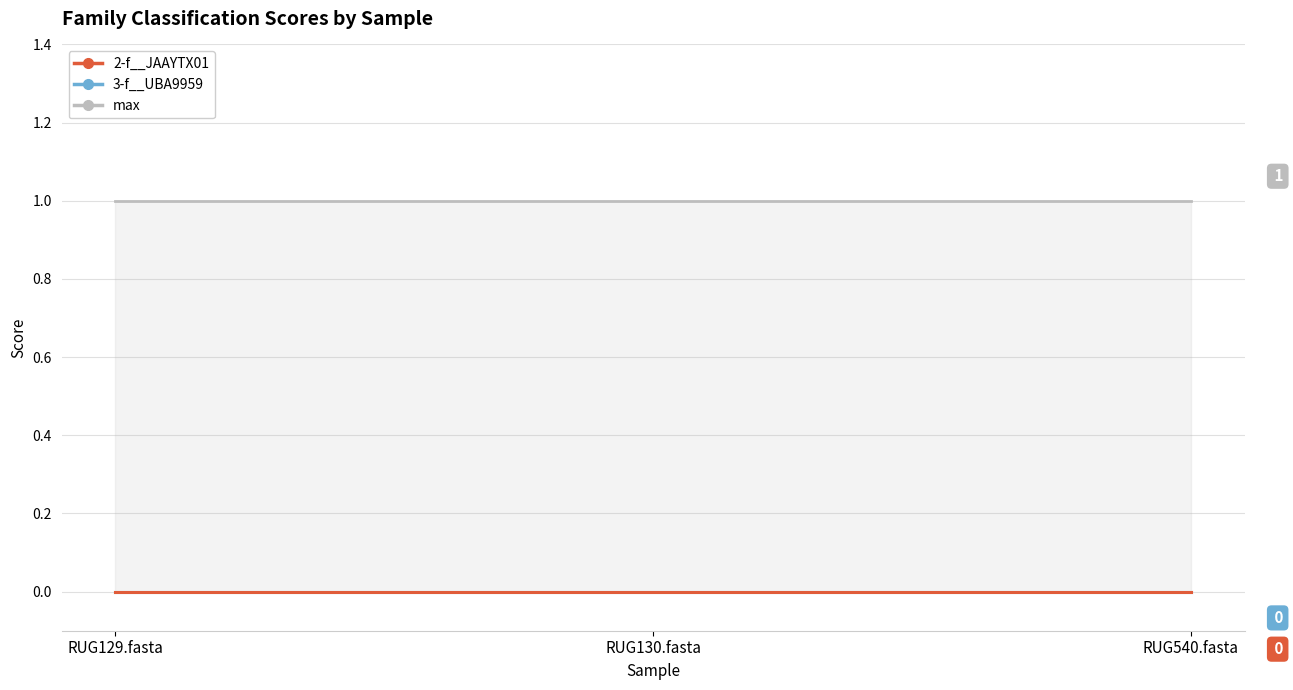

Rank the series at RUG540.fasta from highest to lowest value.

max, 2-f__JAAYTX01, 3-f__UBA9959